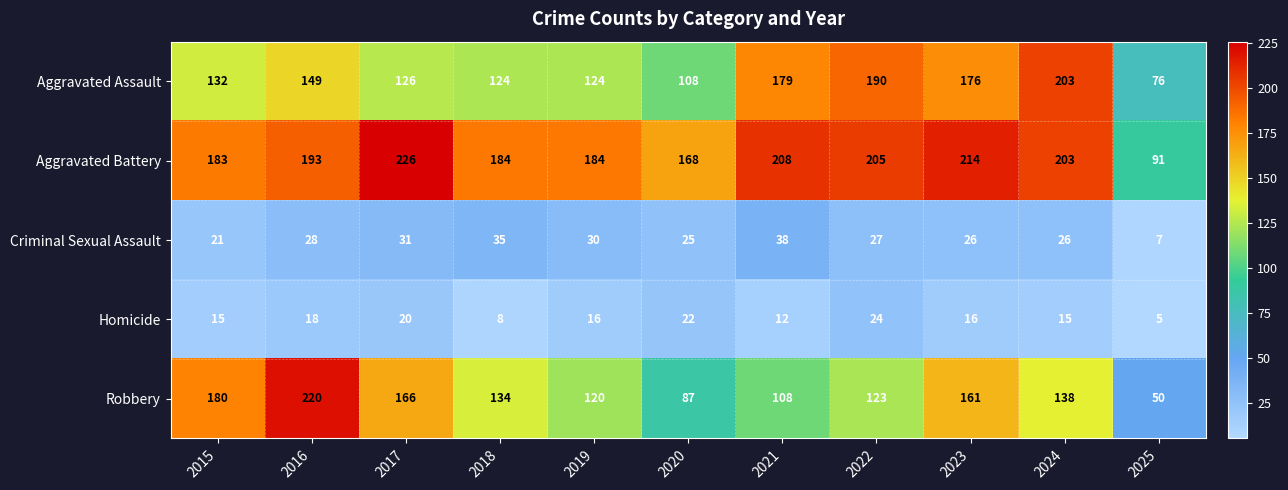

The Criminal Sexual Assault series shows 38 at 2021. True or false?

True